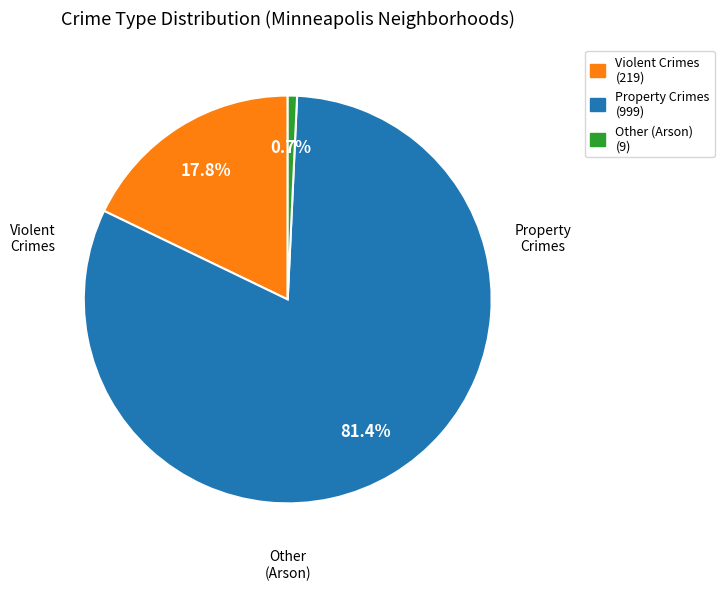

Is there any slice that represents more than half of the pie?

Yes